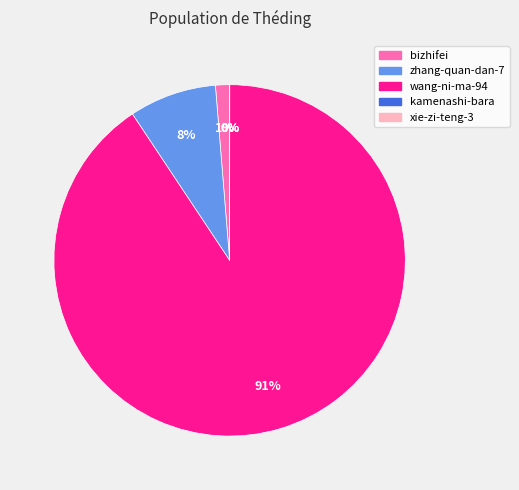

To the nearest percent, what portion does bizhifei represent?

1%